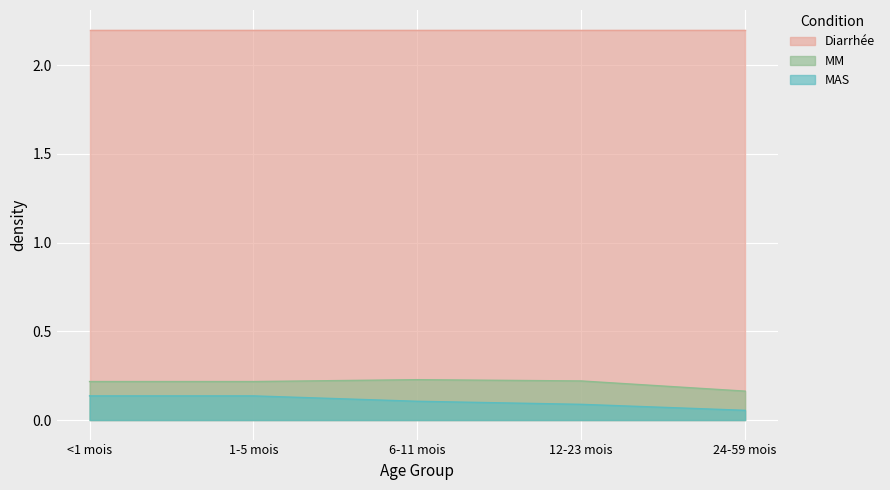

What is the greatest value displayed?

2.2